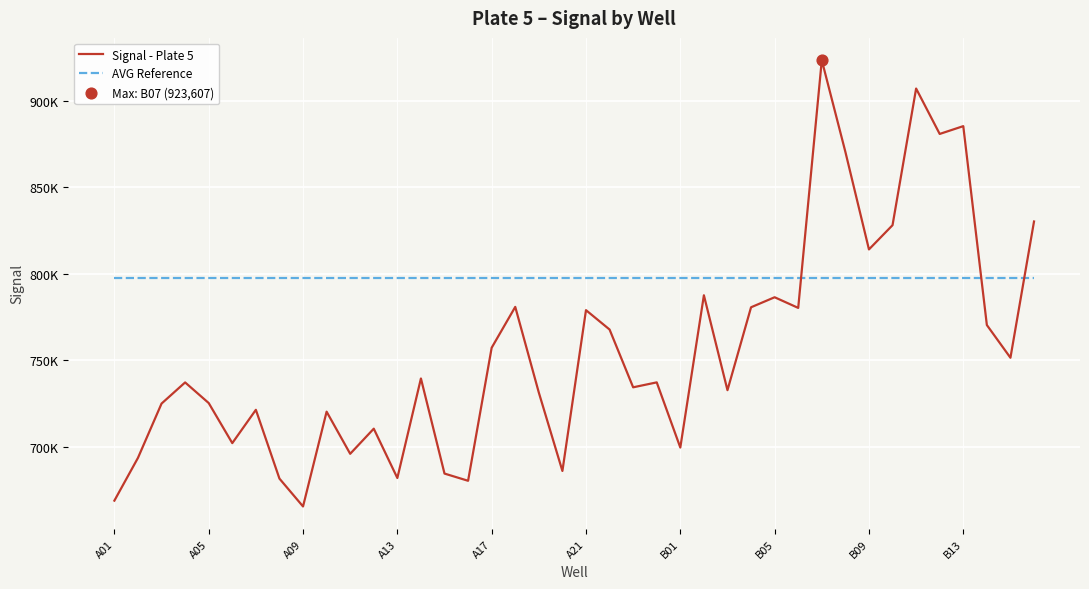

At how many categories does at least one series exceed 869895?

5